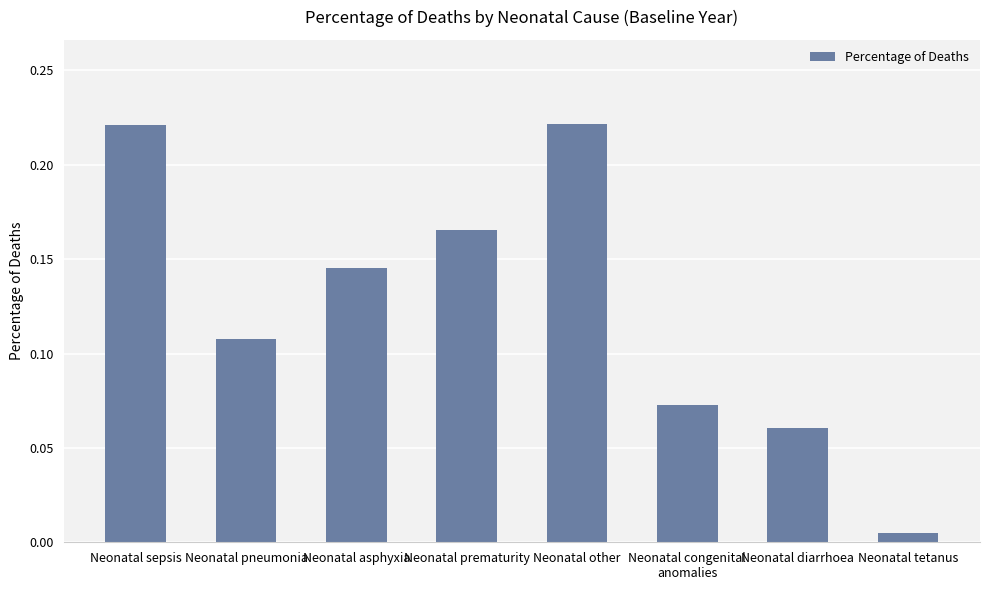

How many bars are there in total?

8